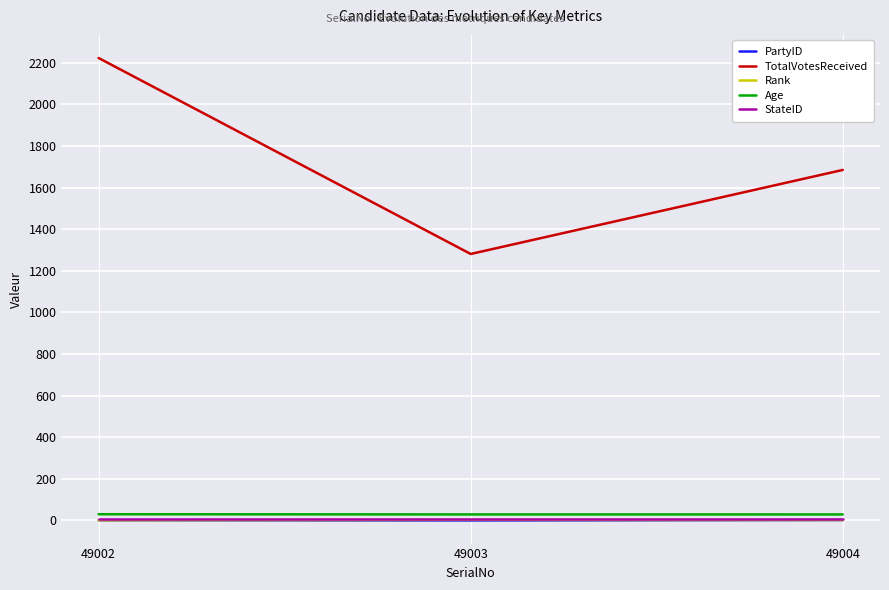

How many lines are shown in the chart?

5